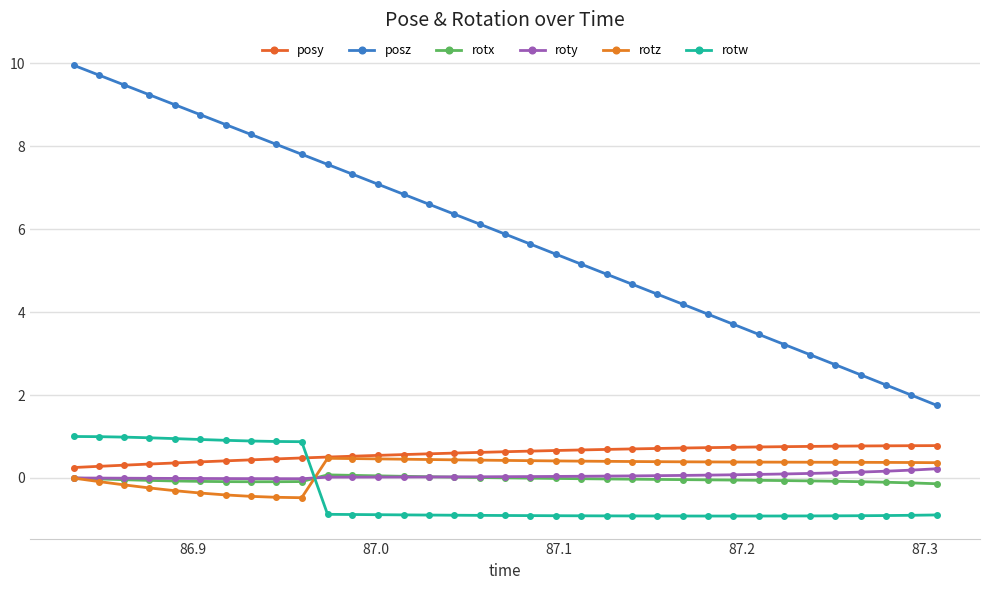

True or false: rotw has more than 1 interior local peaks.

False